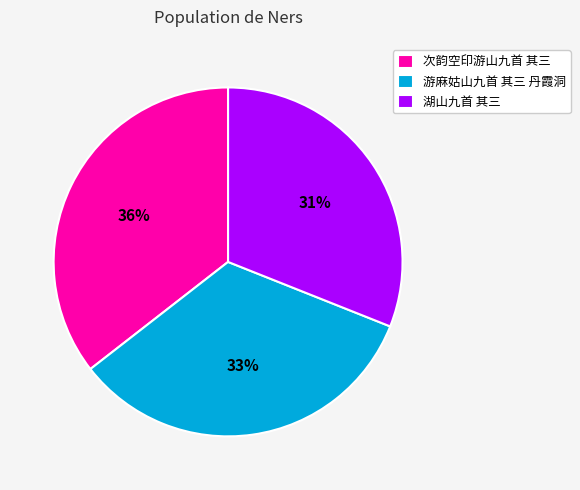

Which slice is the largest?

次韵空印游山九首 其三